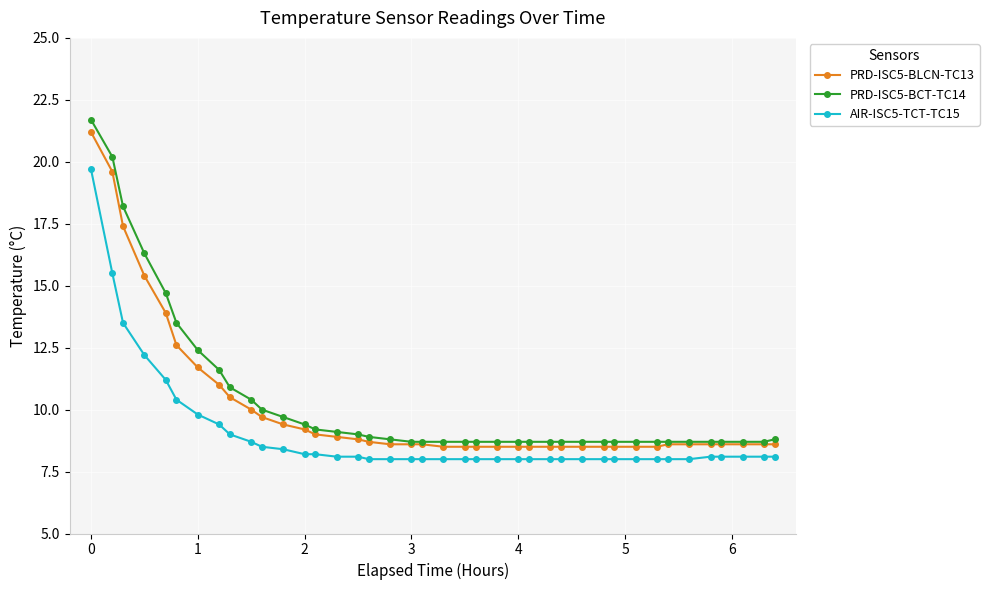

True or false: AIR-ISC5-TCT-TC15 and PRD-ISC5-BCT-TC14 intersect in this chart.

False